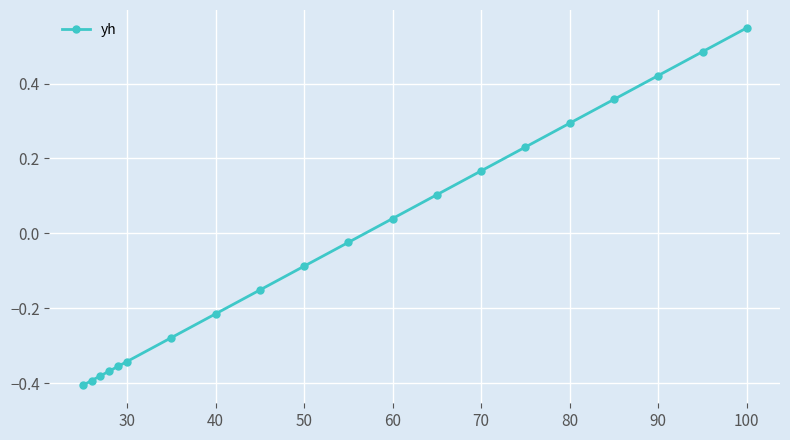

What is the difference between the maximum and minimum values?

1.0